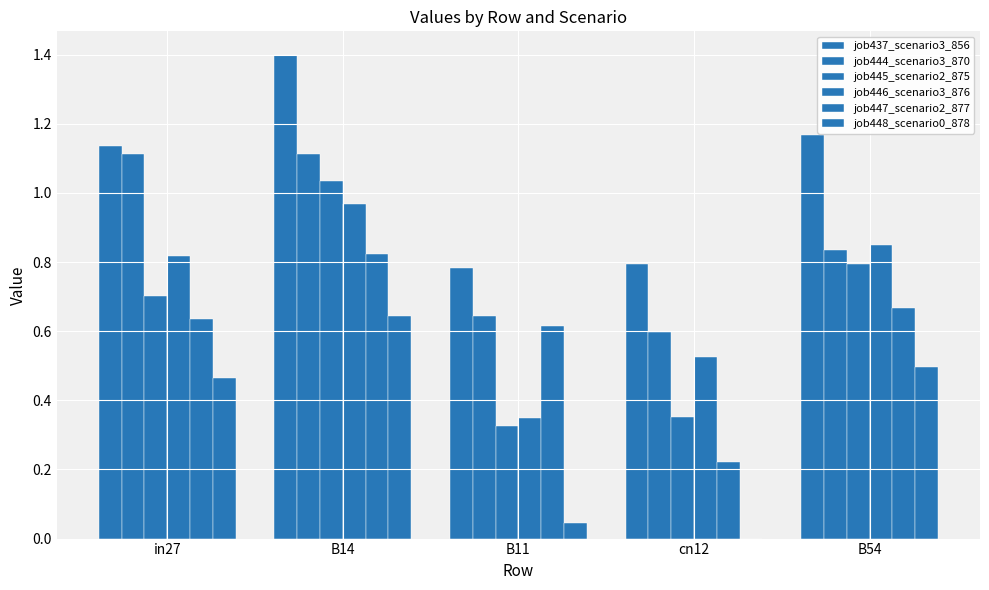

How many groups of bars are there?

5